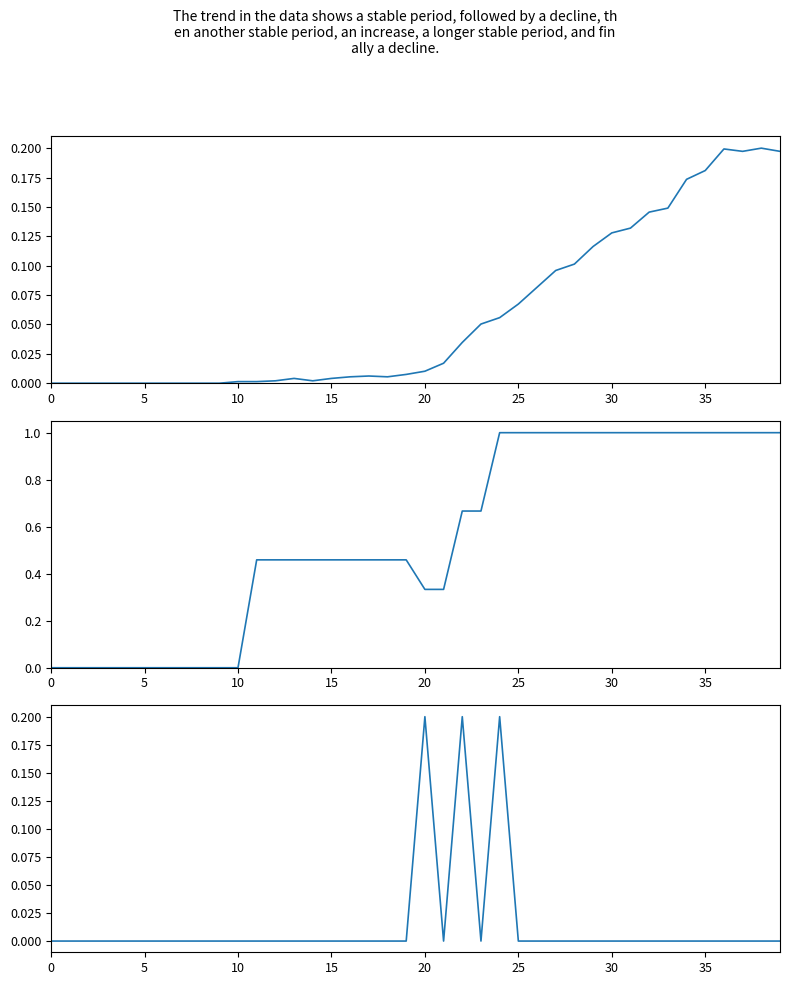

Between 15 and 35, which series saw the biggest shift?

GR_pc (normalized)